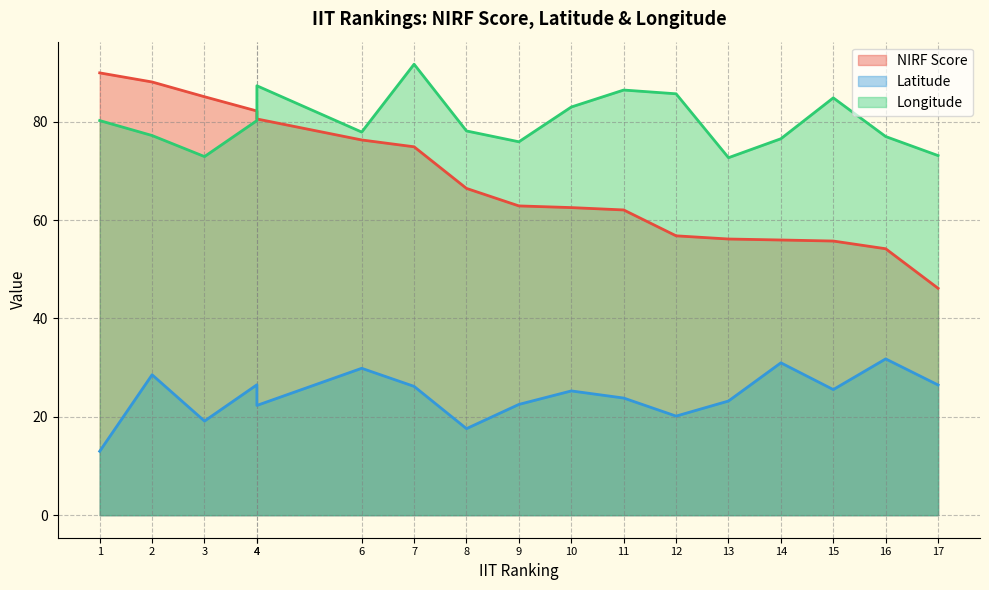

True or false: Latitude and Longitude cross at least once.

False